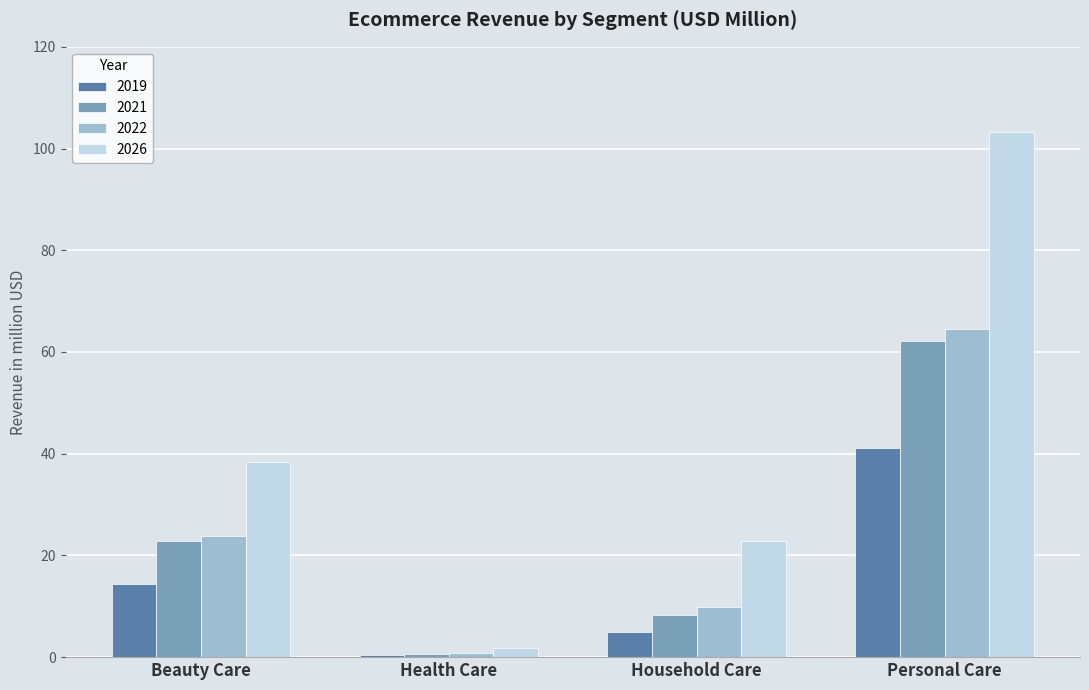

True or false: 2019 has a value of 21.6 at Beauty Care.

False